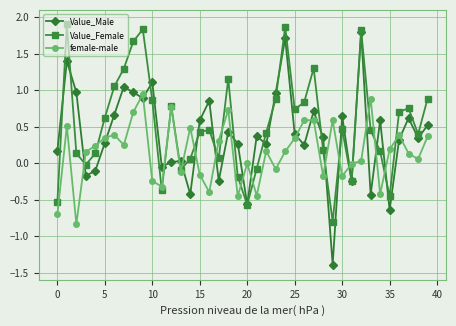

True or false: female-male and Value_Male cross at least once.

True